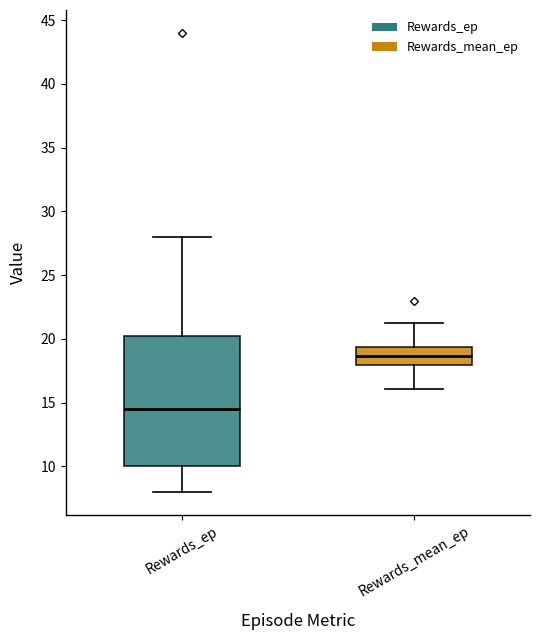

Reading left to right, read every box against the y-axis: the position of its median line, the range the box covers, and the ends of its whiskers. The values are not printed on the chart, so give them approximately, as read against the axis.

Rewards_ep: median 14.5, box 10.0 to 20.5, whiskers 8.0 to 28.0
Rewards_mean_ep: median 18.5, box 18.0 to 19.5, whiskers 16.0 to 21.5